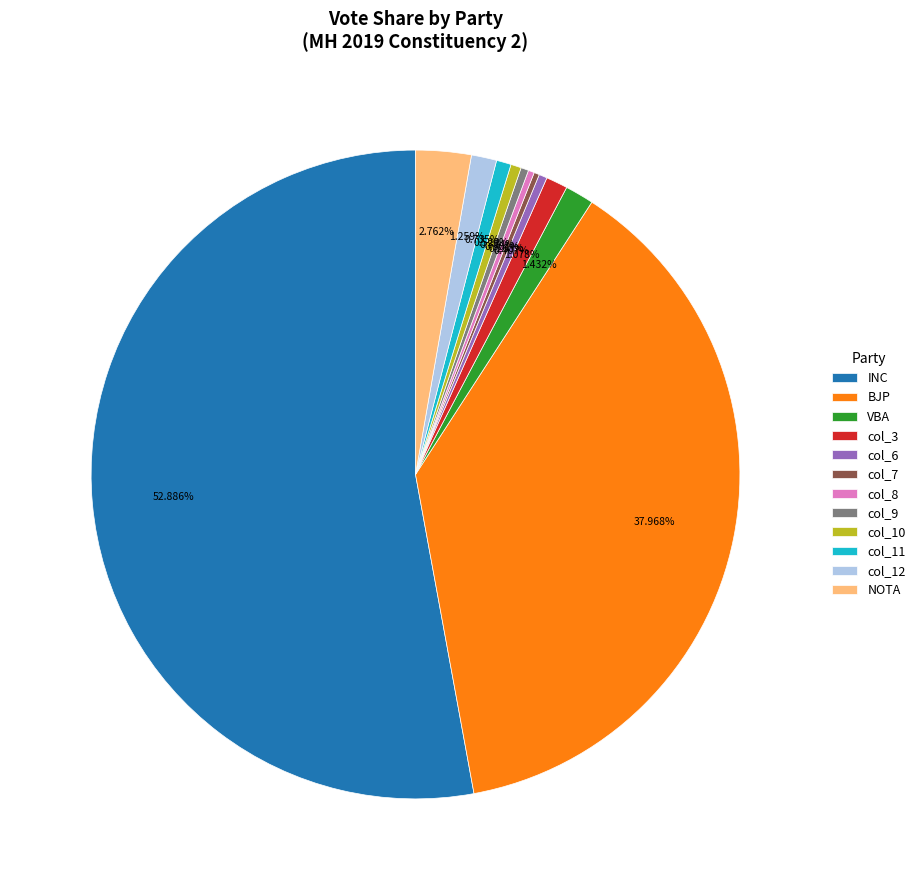

Which category has the biggest portion of the pie?

INC